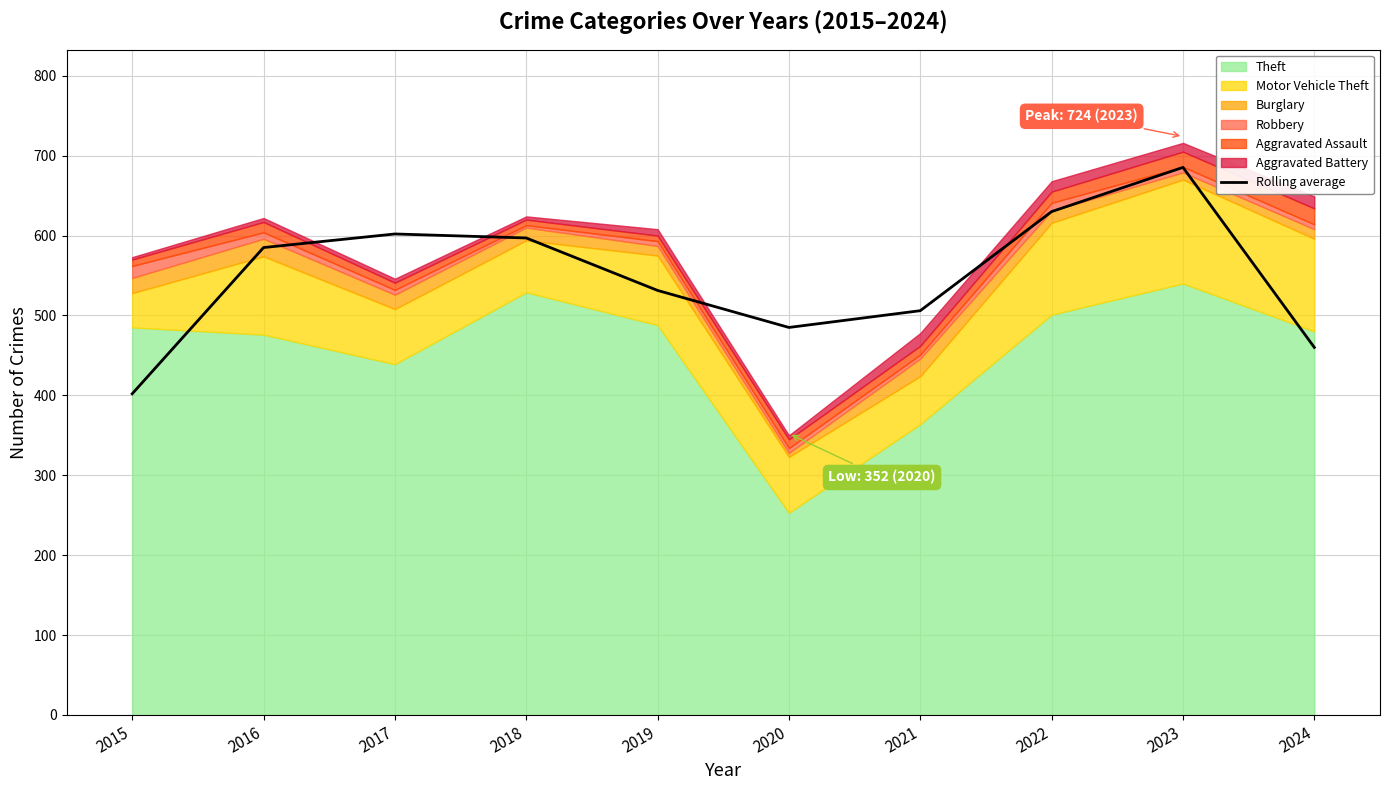

Which label corresponds to the largest value in the chart?

2023